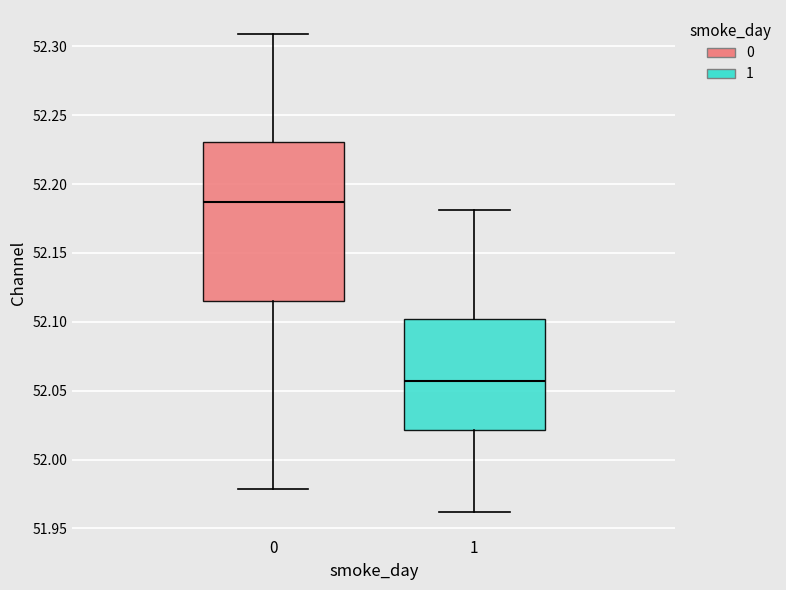

Where does the upper whisker of the box at x = 1 end on the y-axis? The values are not printed on the chart, so give them approximately, as read against the axis.

52.180